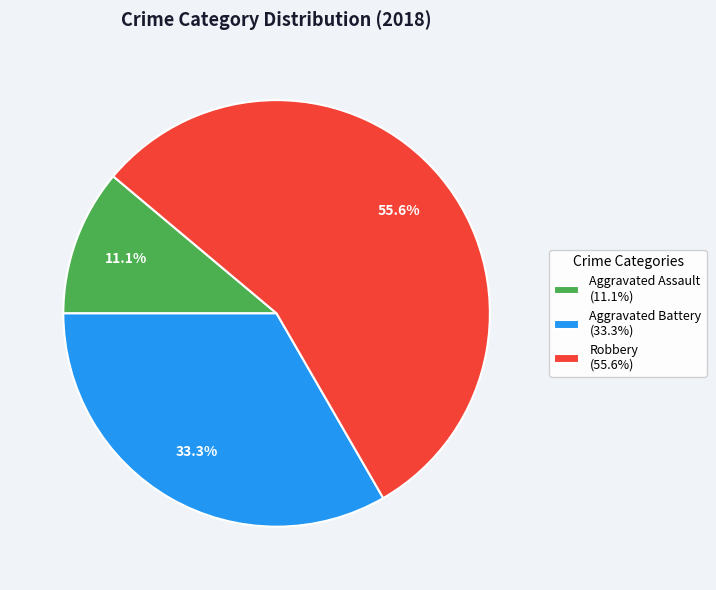

What percentage do Aggravated Battery (33.3%) and Robbery (55.6%) together represent?

88.9%